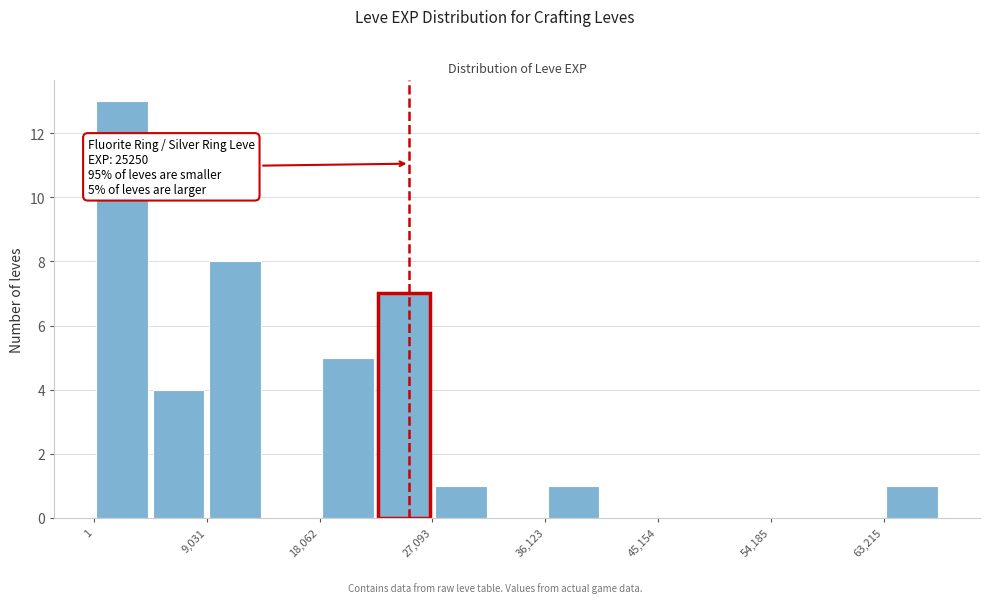

Which range on the x-axis has the tallest bar?

0 to 5000